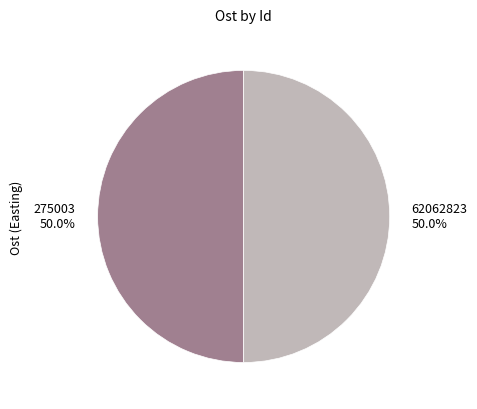

How many slices are in this pie chart?

2